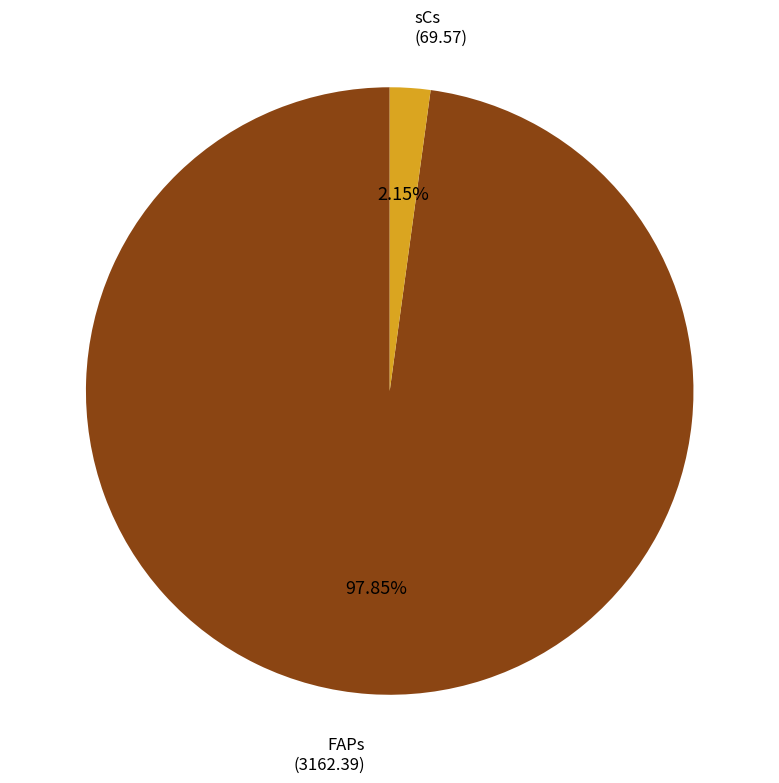

Does any single category account for the majority?

Yes